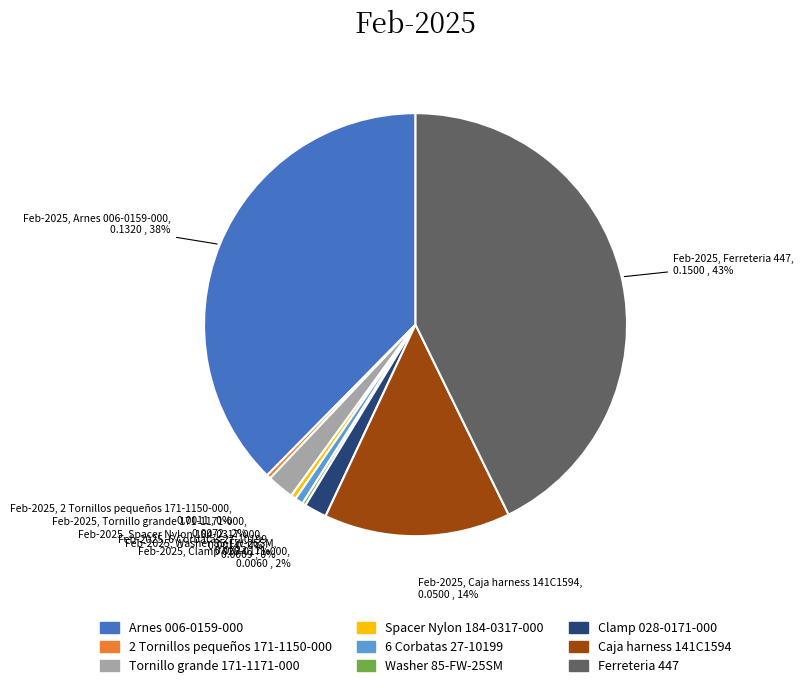

The Arnes 006-0159-000 slice represents 38% of the pie. True or false?

True